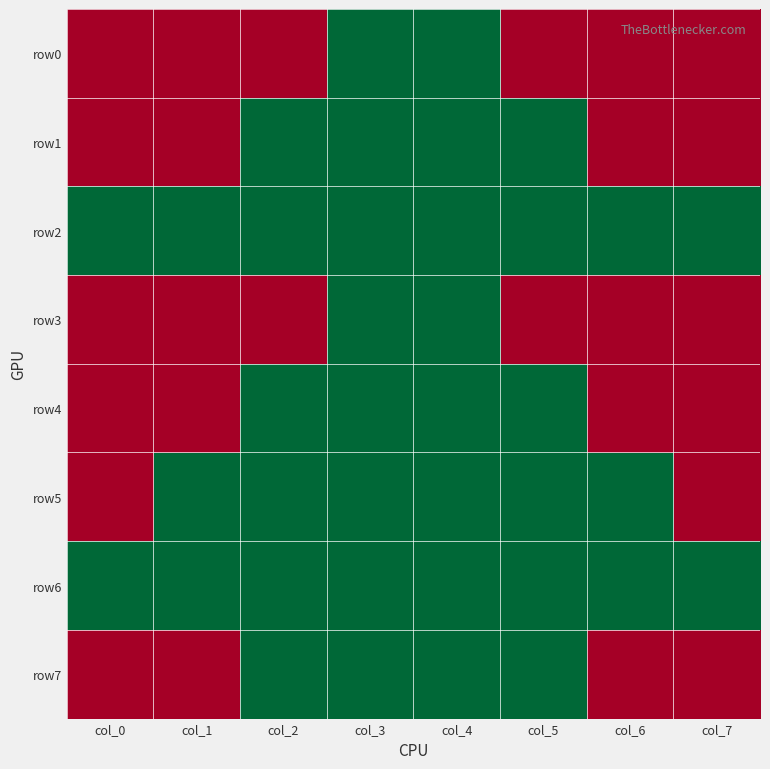

Reading left to right, transcribe all the data shown in this chart.

row0: col_0=0	col_1=0	col_2=0	col_3=1	col_4=1	col_5=0	col_6=0	col_7=0
row1: col_0=0	col_1=0	col_2=1	col_3=1	col_4=1	col_5=1	col_6=0	col_7=0
row2: col_0=1	col_1=1	col_2=1	col_3=1	col_4=1	col_5=1	col_6=1	col_7=1
row3: col_0=0	col_1=0	col_2=0	col_3=1	col_4=1	col_5=0	col_6=0	col_7=0
row4: col_0=0	col_1=0	col_2=1	col_3=1	col_4=1	col_5=1	col_6=0	col_7=0
row5: col_0=0	col_1=1	col_2=1	col_3=1	col_4=1	col_5=1	col_6=1	col_7=0
row6: col_0=1	col_1=1	col_2=1	col_3=1	col_4=1	col_5=1	col_6=1	col_7=1
row7: col_0=0	col_1=0	col_2=1	col_3=1	col_4=1	col_5=1	col_6=0	col_7=0